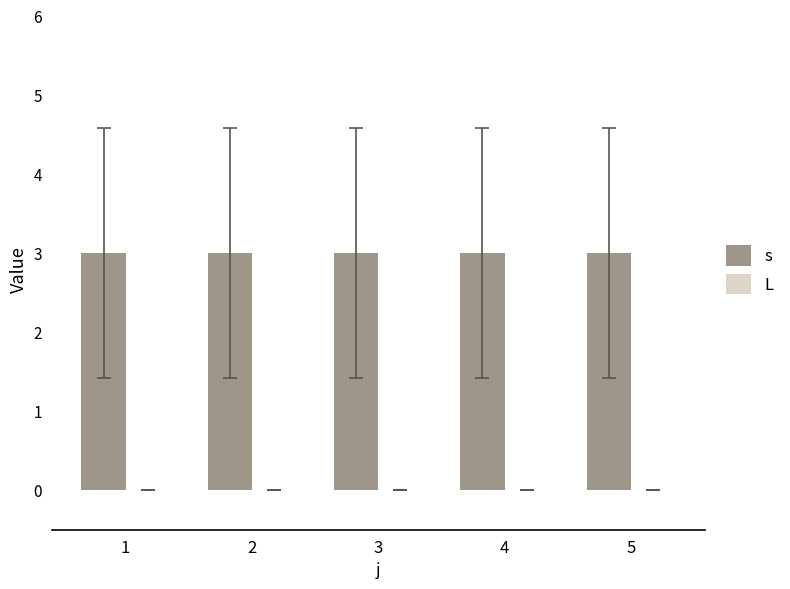

Which category has the lowest value in the L series?

1